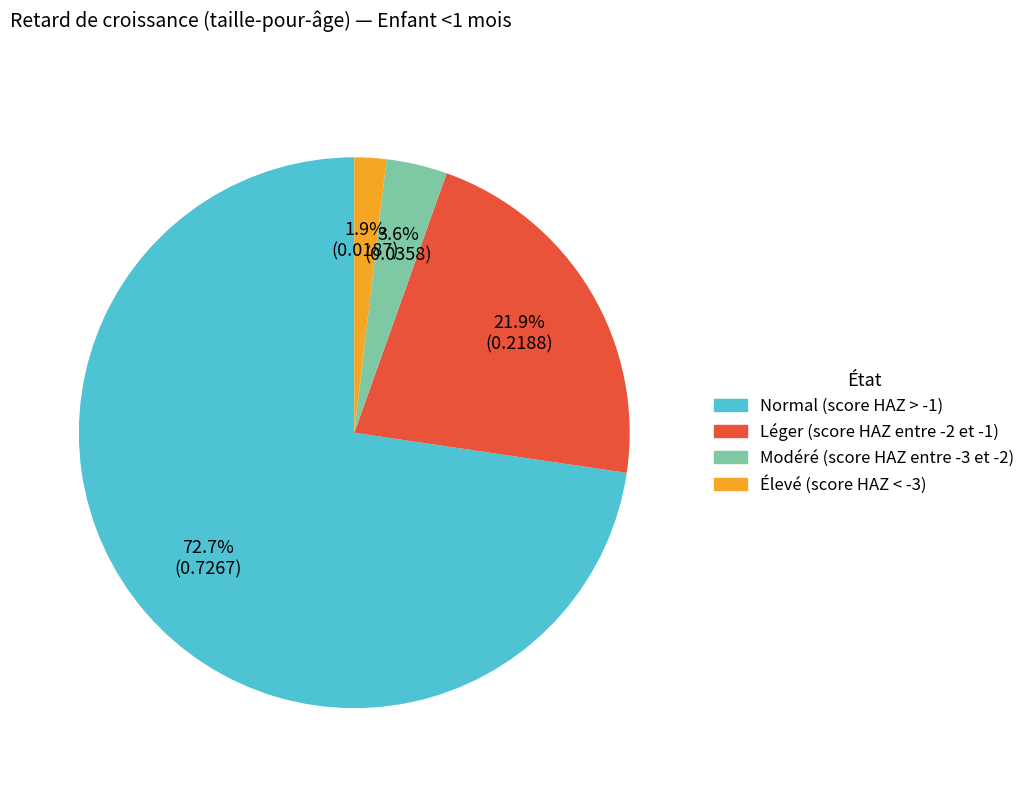

Does Normal (score HAZ > -1) represent more than half of the total?

Yes